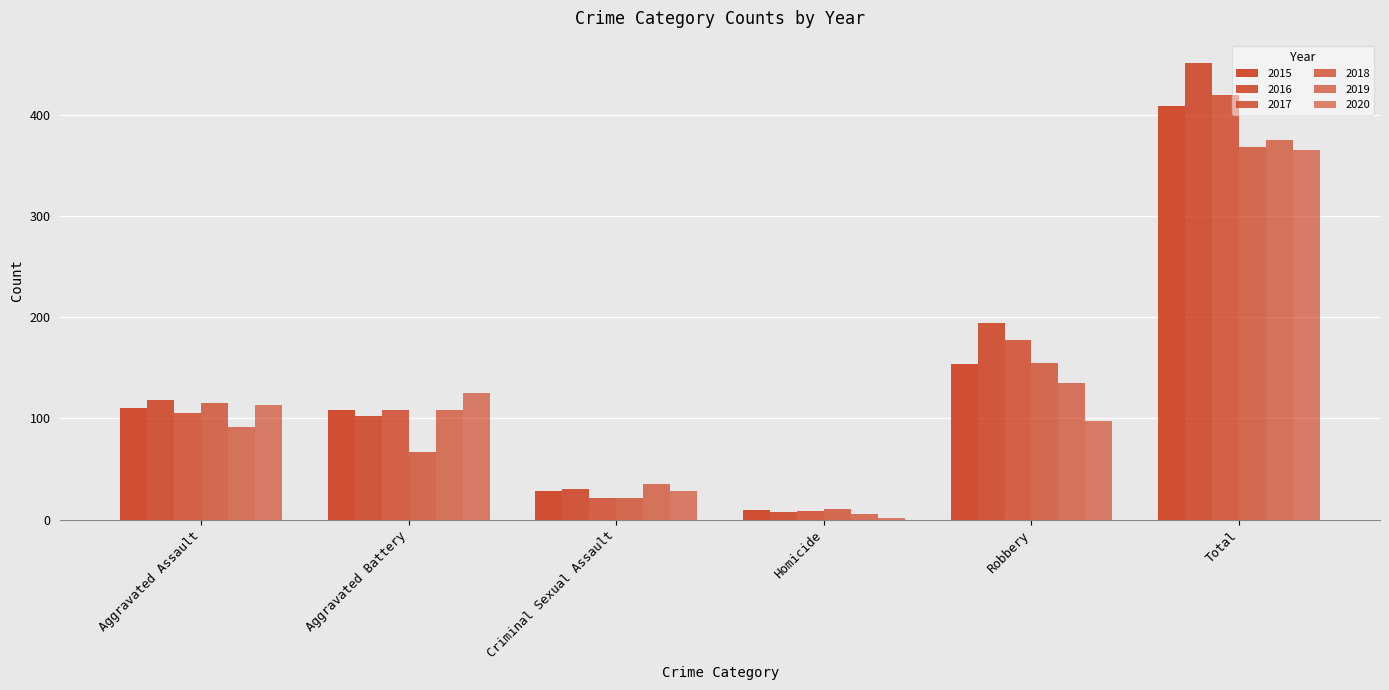

What is the total value across all series at Aggravated Assault?

653